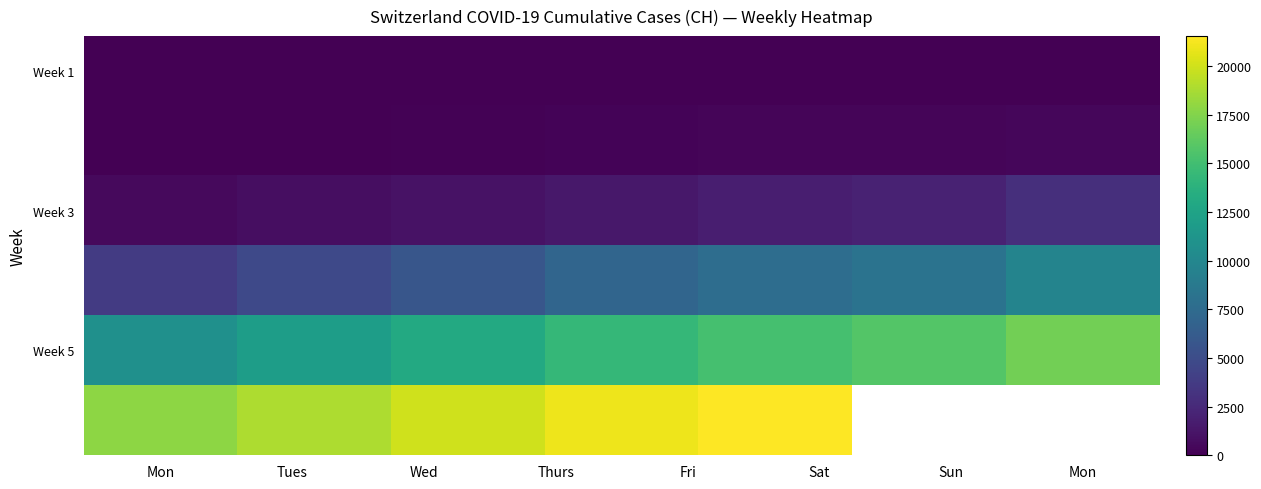

What is the highest value of the Week 1 series?

40.0